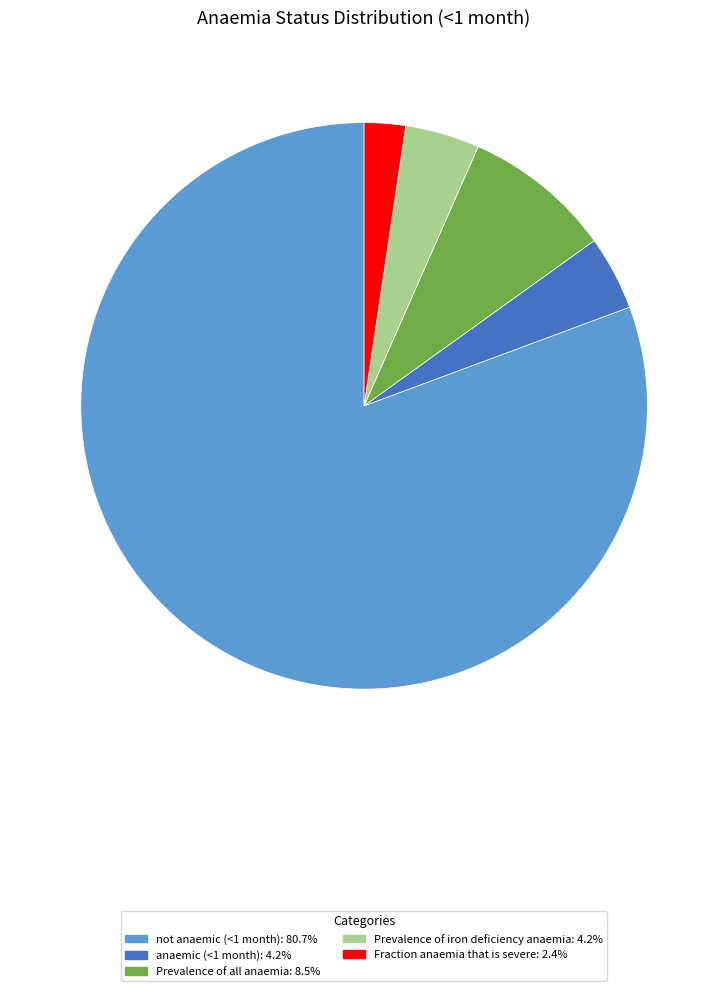

Which slice is the smallest?

Fraction anaemia that is severe